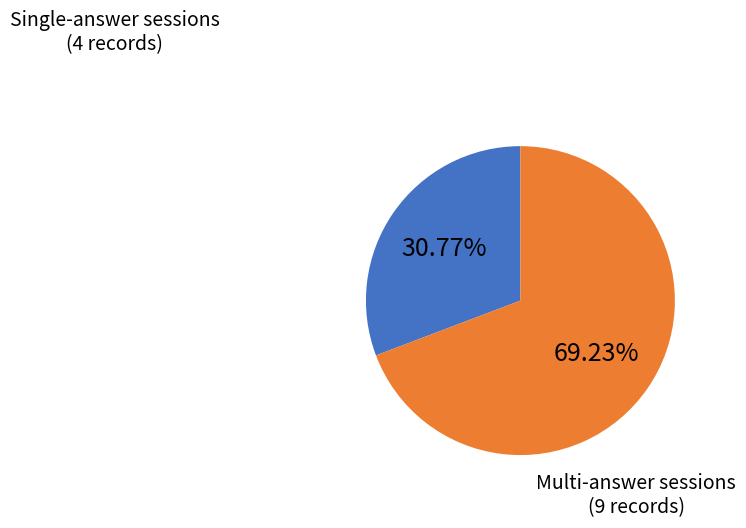

Rank the categories by value from highest to lowest.

Multi-answer sessions (9 records), Single-answer sessions (4 records)